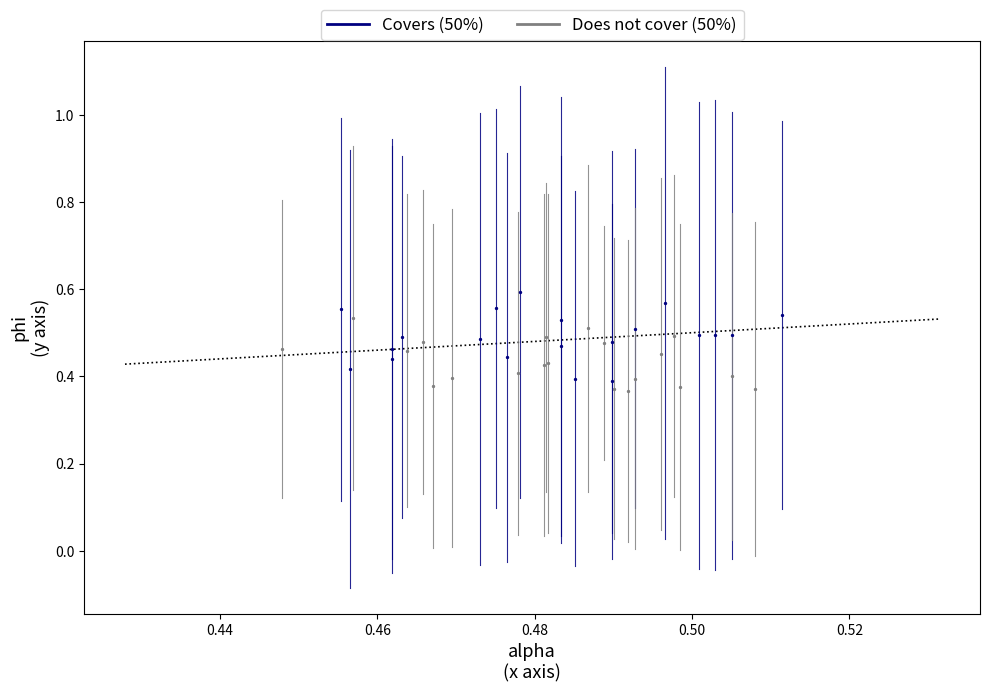

Which series reaches the maximum Y coordinate?

Covers (50%)